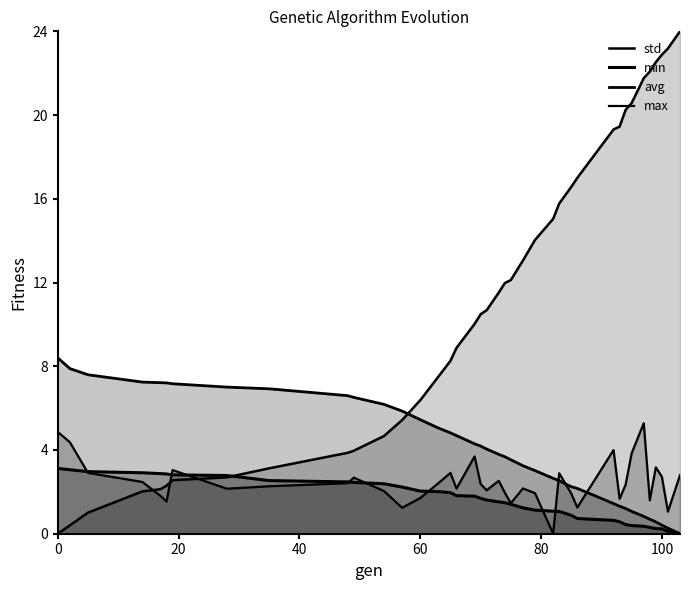

True or false: min_line has more than 0 interior local peaks.

False